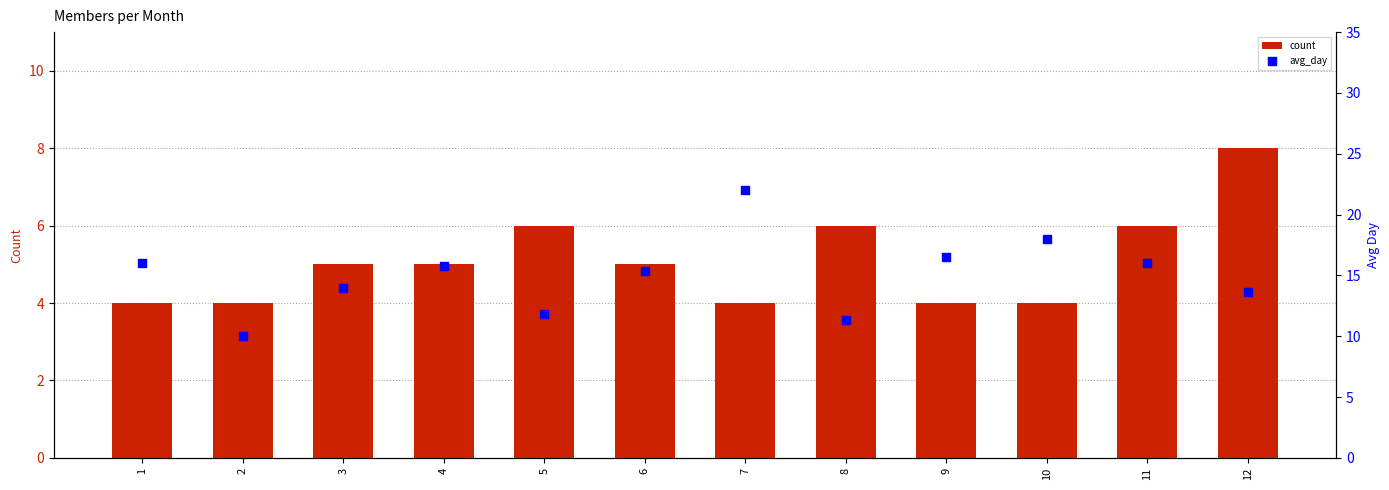

Which series has the largest Y range (max minus min)?

avg_day